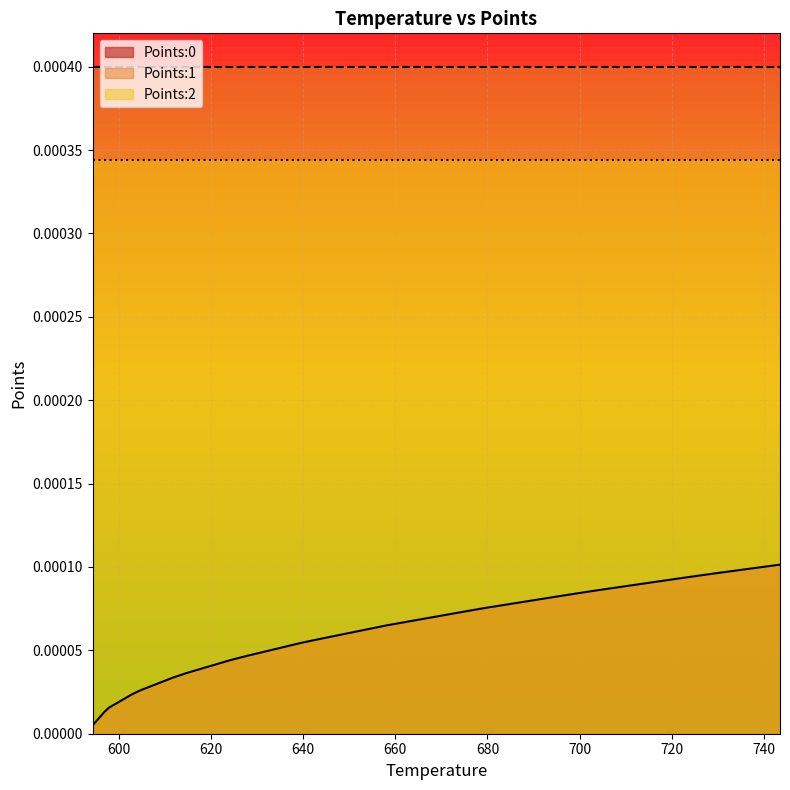

At how many categories does at least one series exceed 0?

40